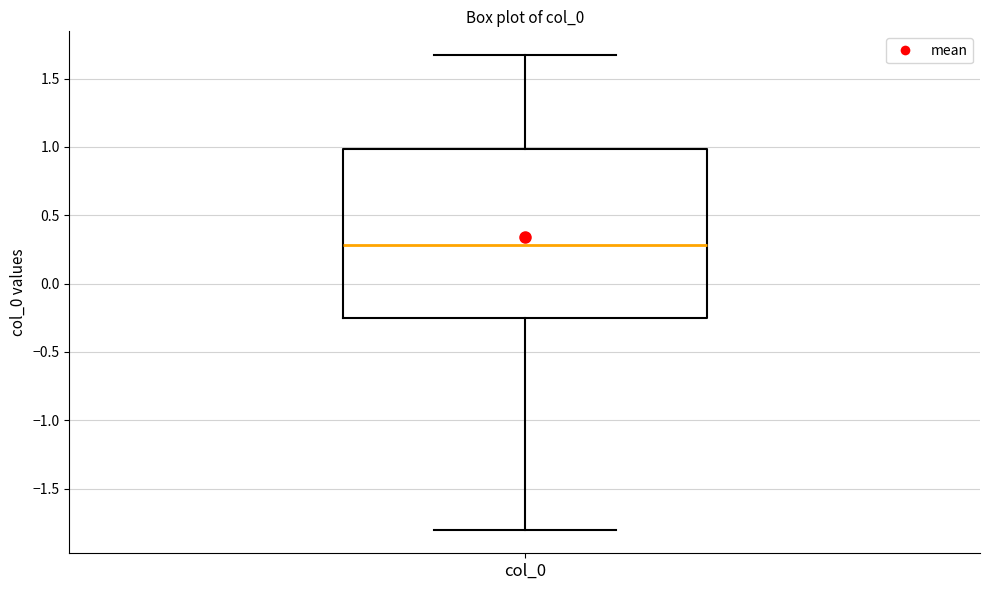

Read this box plot against the y-axis: the position of the median line, the range covered by the box, and the ends of both whiskers. The values are not printed on the chart, so give them approximately, as read against the axis.

median 0.30, box -0.25 to 1.00, whiskers -1.80 to 1.65